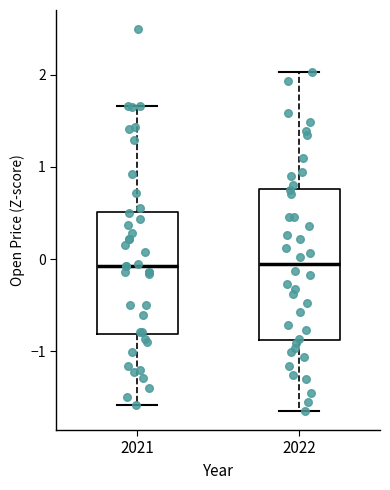

Which box is the tallest, from its lower edge to its upper edge?

2022